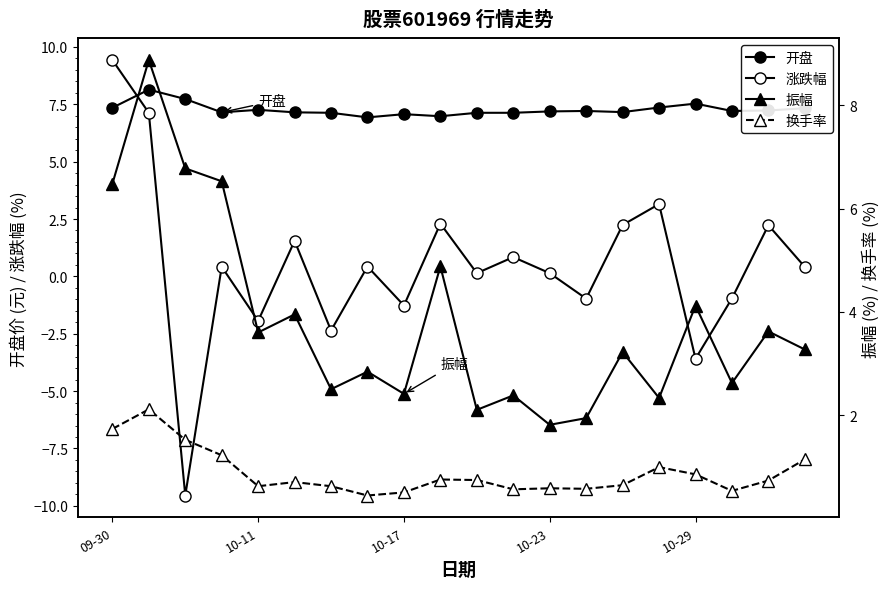

What is the value of the 振幅 point at the 12th from the left?

2.4